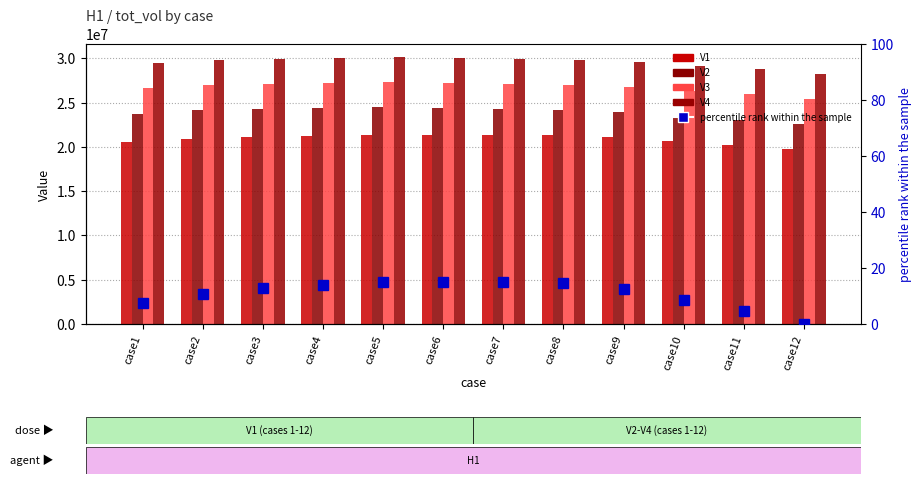

What is the sum of the V3 values at case11 and case7?

53038830.0